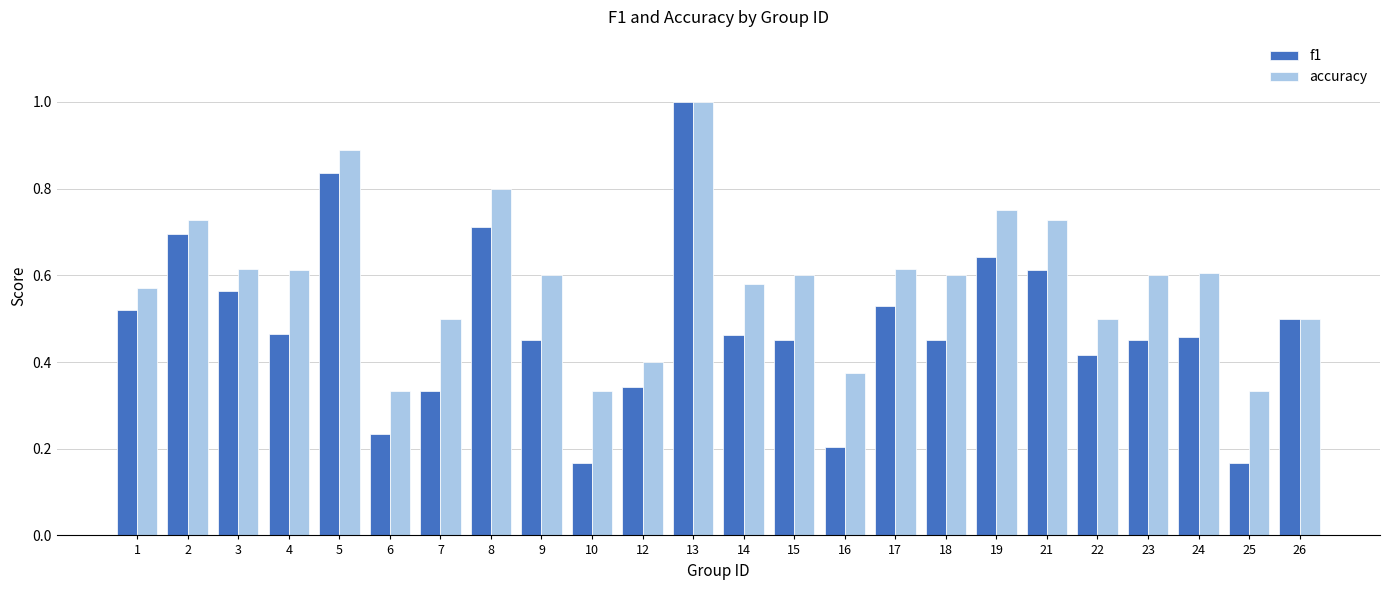

The value of f1 at 6 is 0.2. True or false?

True